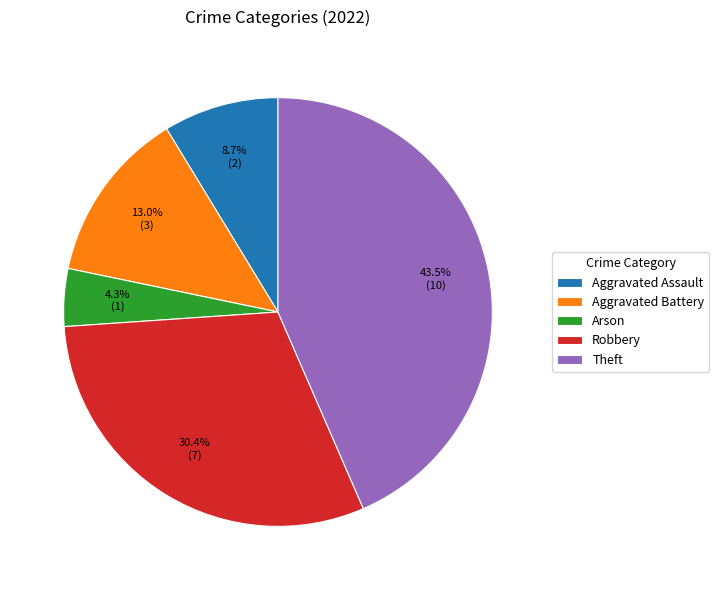

Is Arson the majority of the pie?

No